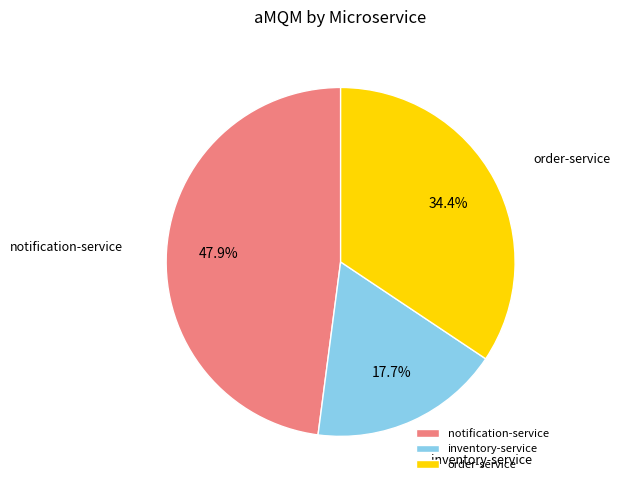

What portion of the pie excludes inventory-service?

82.3%